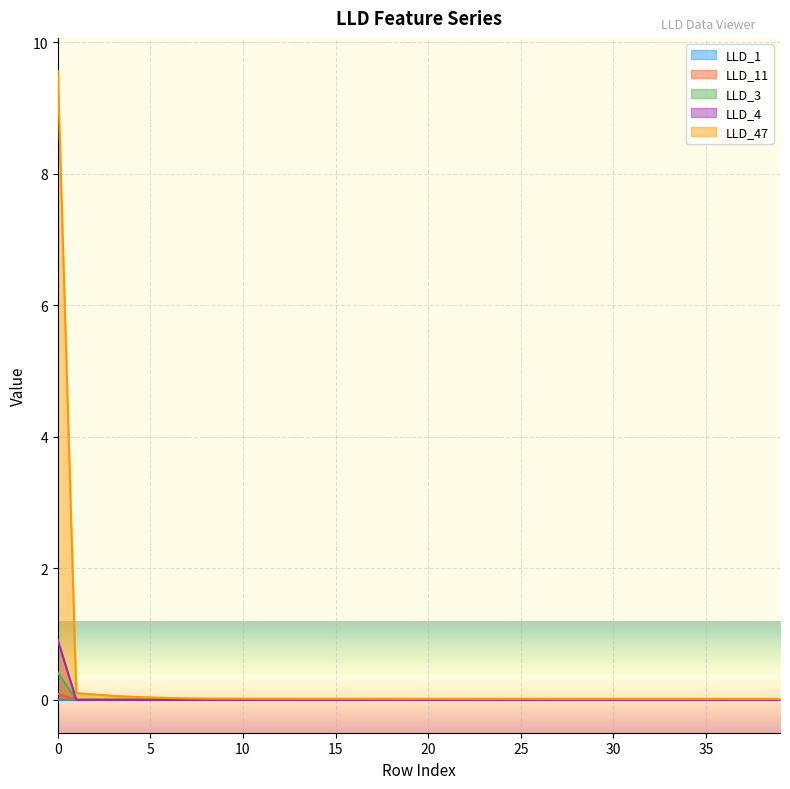

How many lines are shown in the chart?

5